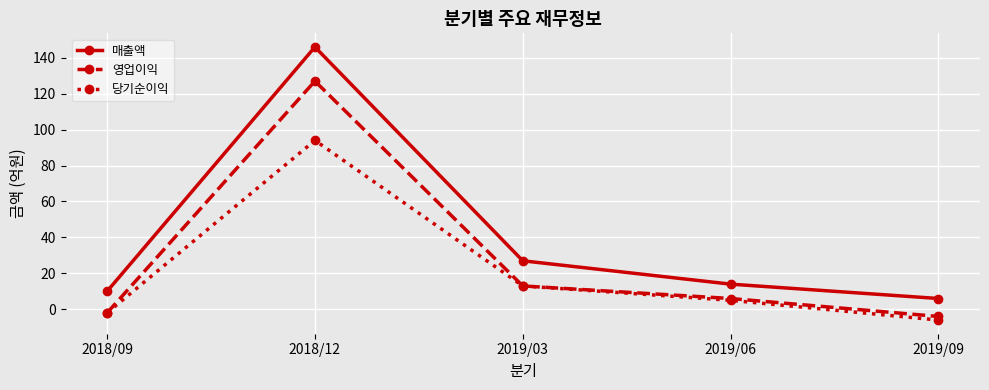

What is the total value across all series at 2019/03?

53